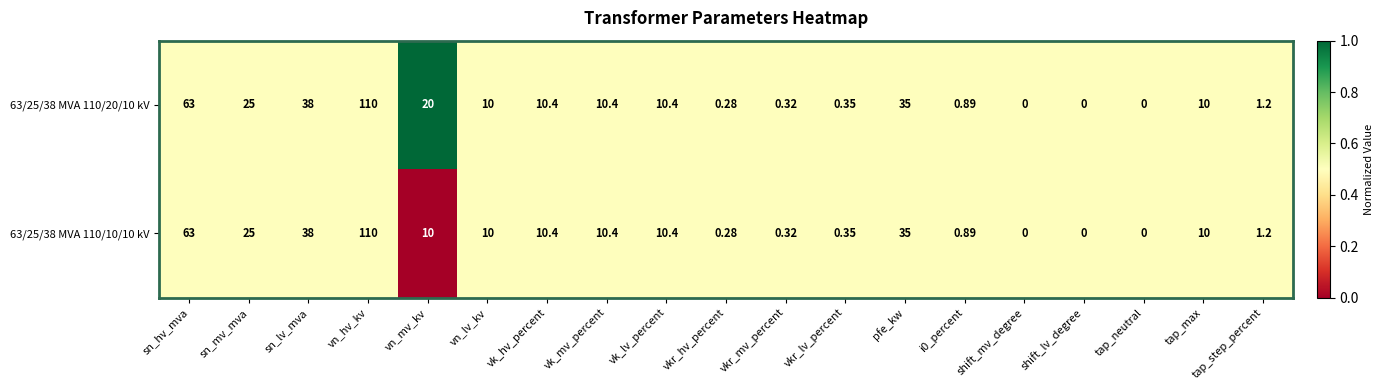

At which category is the sum across all series the highest?

vn_hv_kv